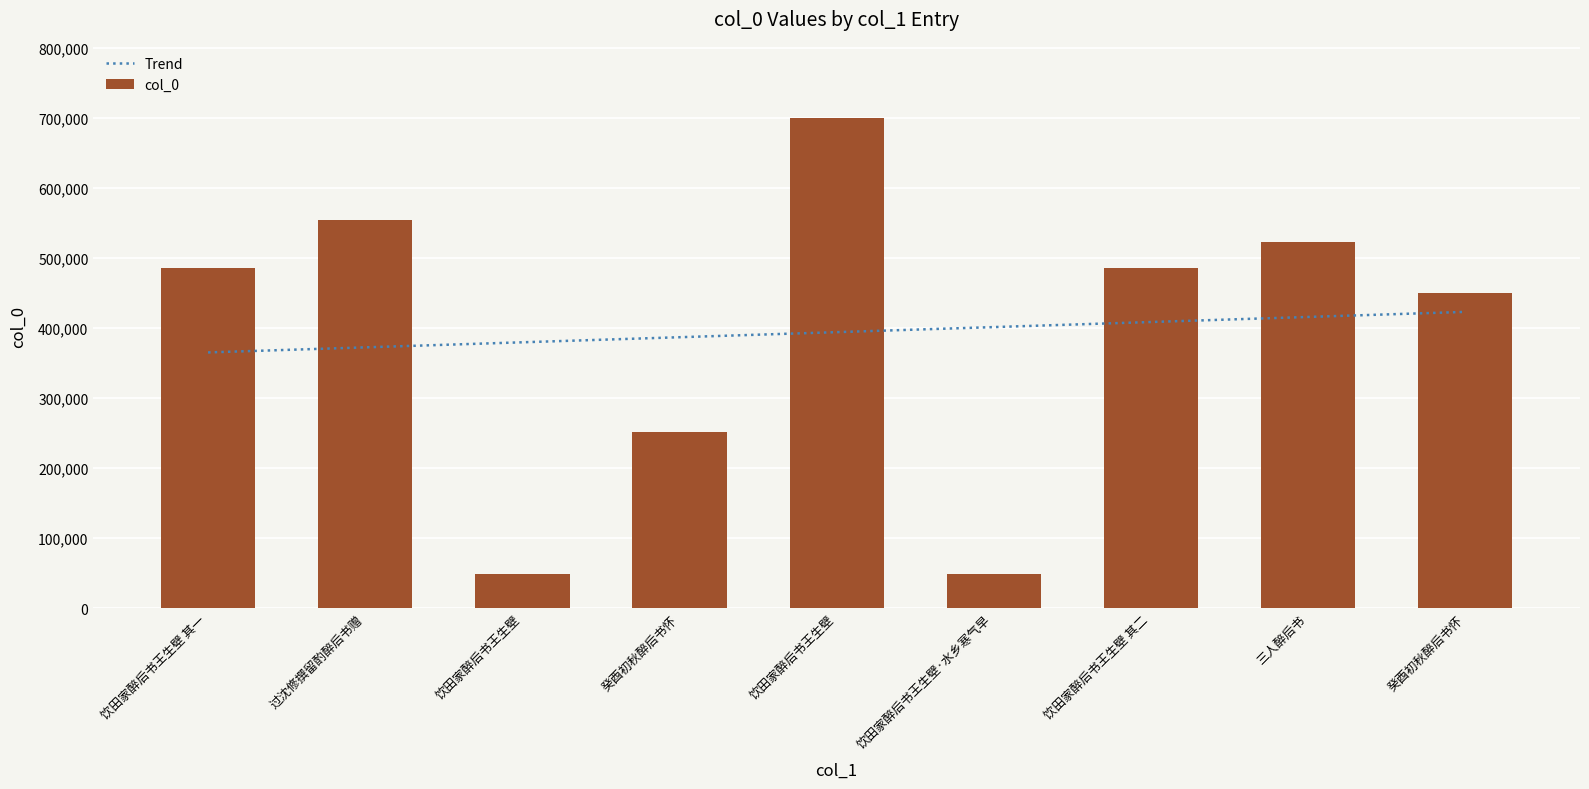

What is the minimum value for Trend?

364943.2